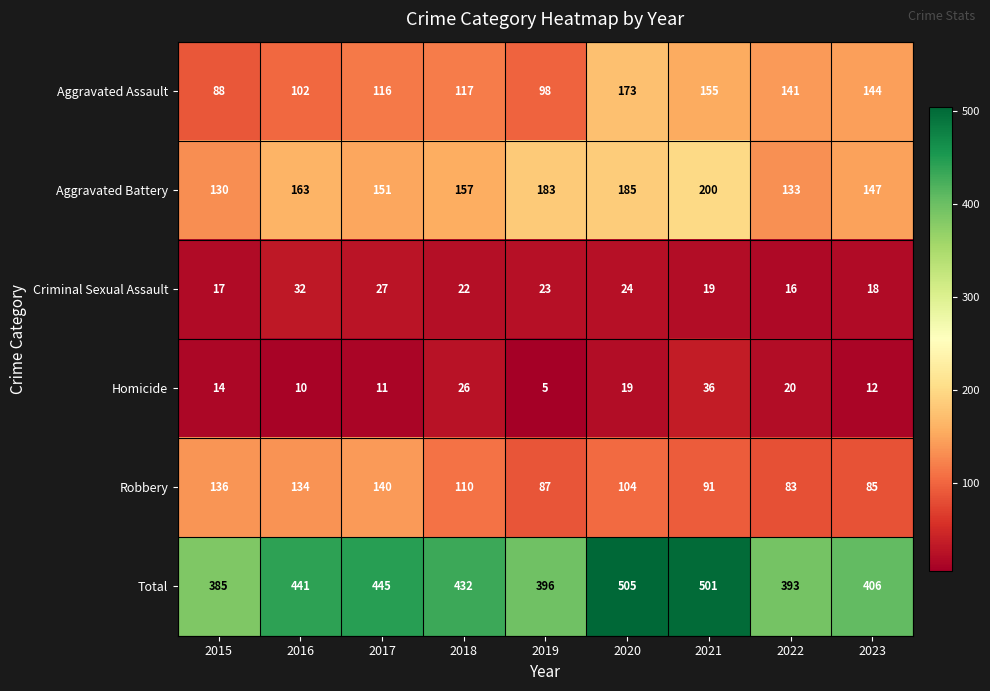

Which category has the highest value in the Criminal Sexual Assault series?

2016